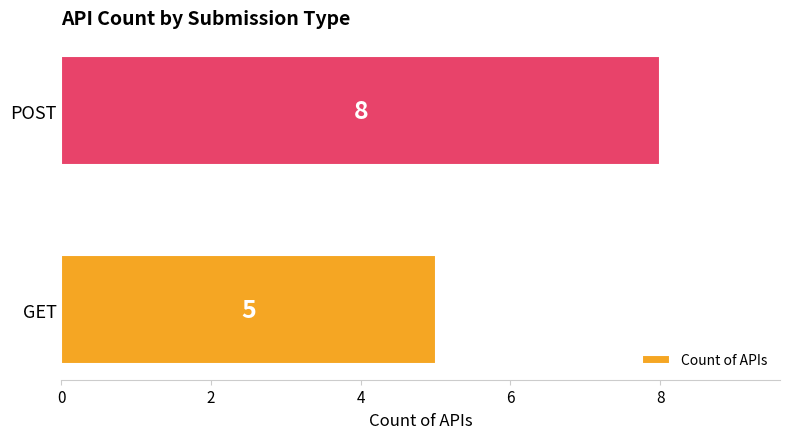

List the labels in order of value, smallest first.

GET, POST